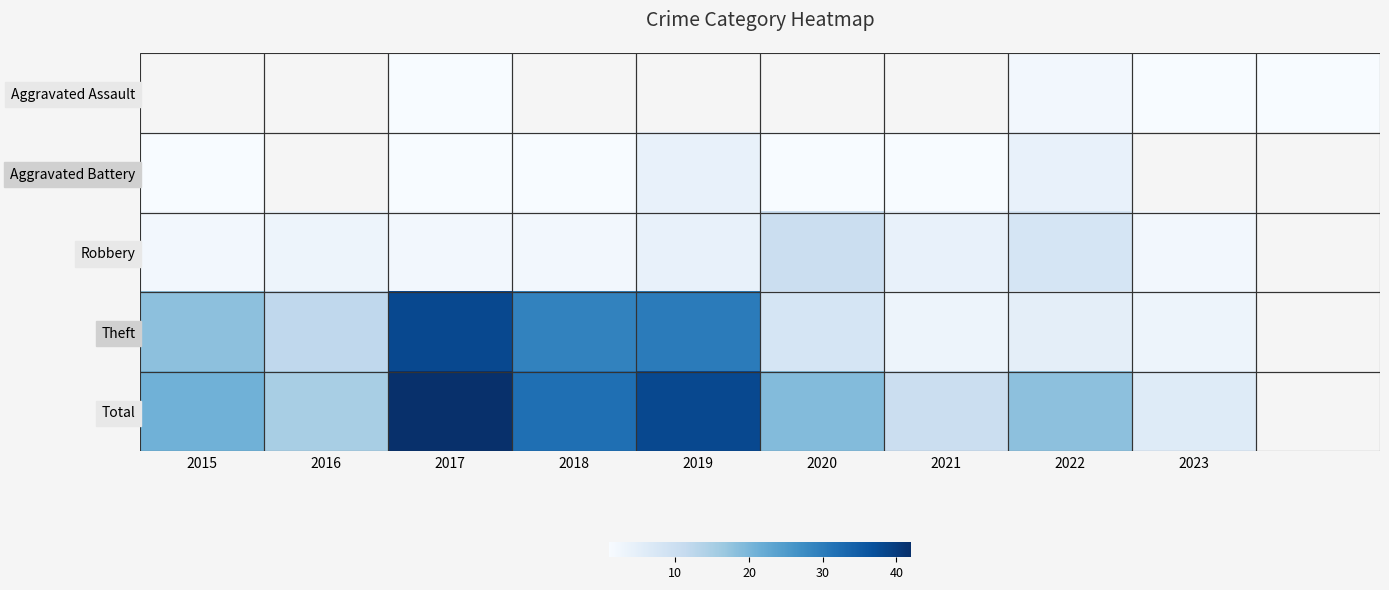

How many positive values does the Robbery series have?

9